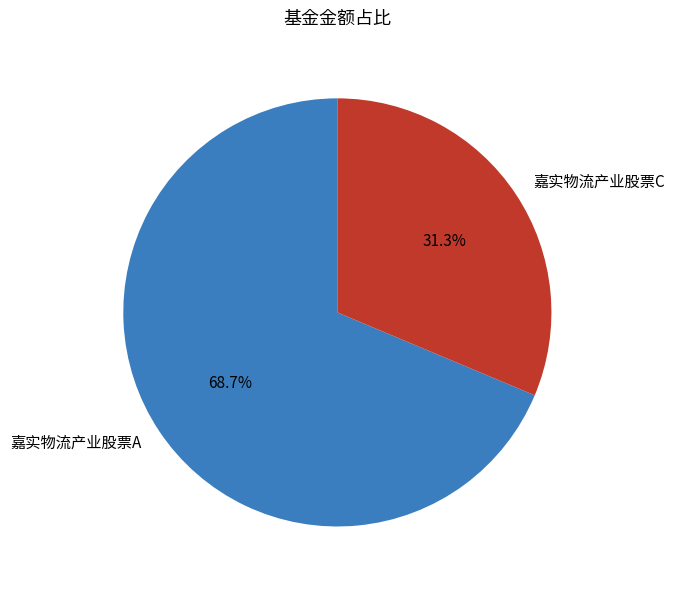

Which category accounts for the majority?

嘉实物流产业股票A